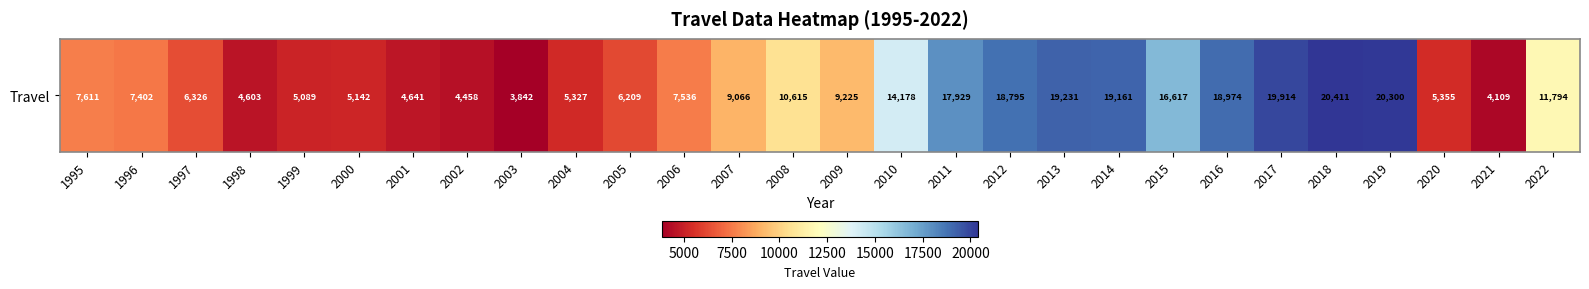

Rank the categories by value from highest to lowest.

2018, 2019, 2017, 2013, 2014, 2016, 2012, 2011, 2015, 2010, 2022, 2008, 2009, 2007, 1995, 2006, 1996, 1997, 2005, 2020, 2004, 2000, 1999, 2001, 1998, 2002, 2021, 2003